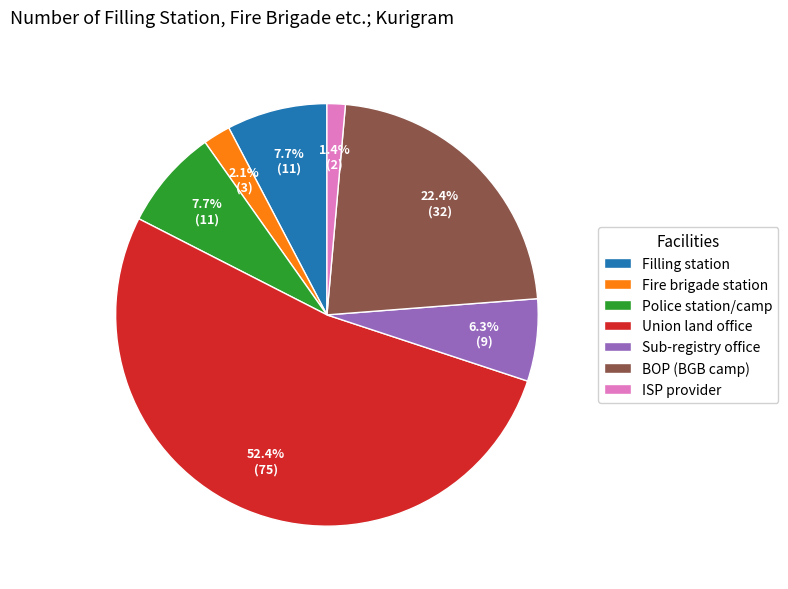

Approximately how many times larger is the value at ISP provider compared to BOP (BGB camp)?

0.1